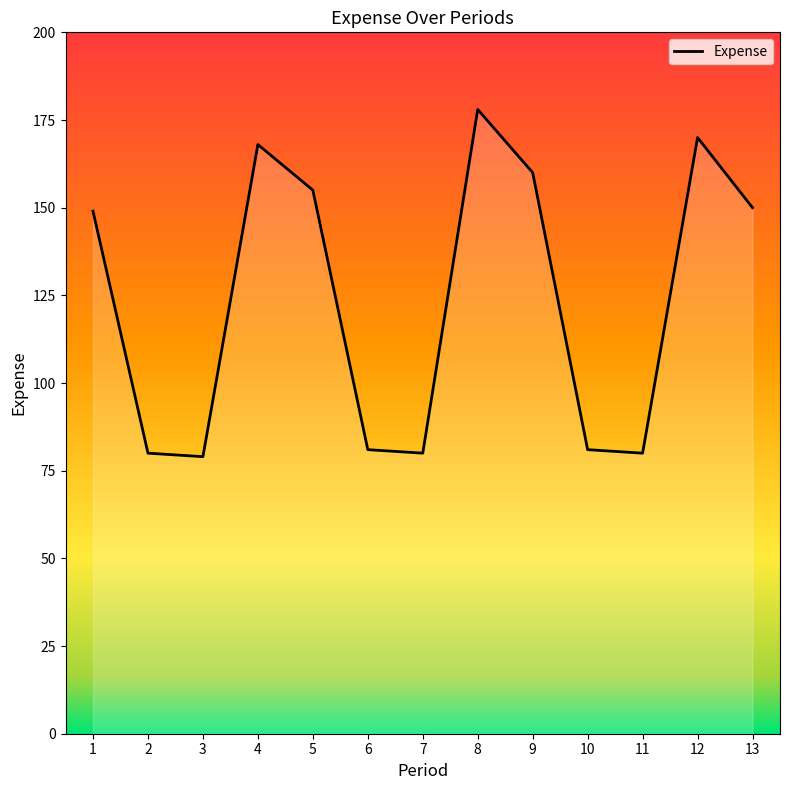

The chart shows a value of 112 at 7. True or false?

False